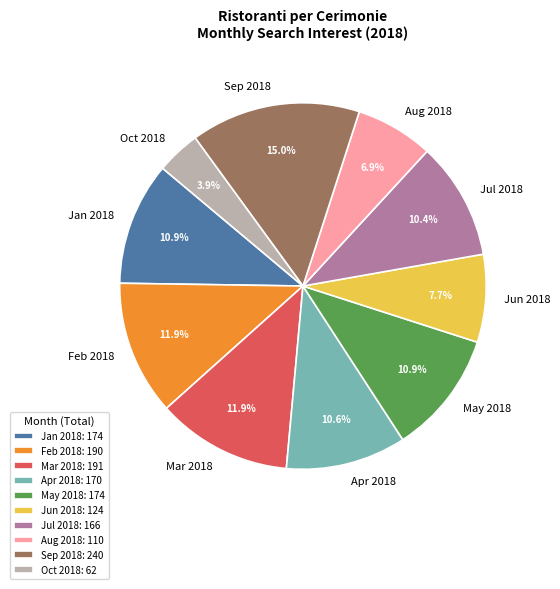

What is the ratio of the value at Jun 2018 to the value at Mar 2018?

0.6